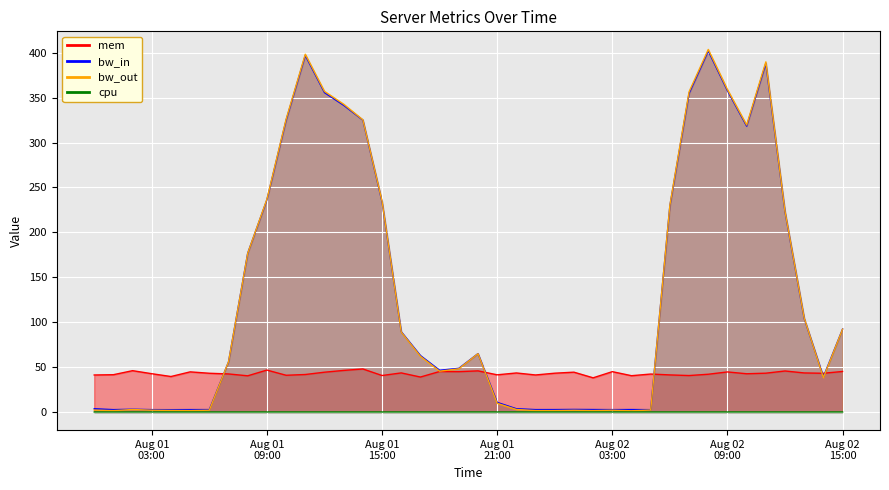

What are all the series names shown in the legend?

mem, bw_in, bw_out, cpu